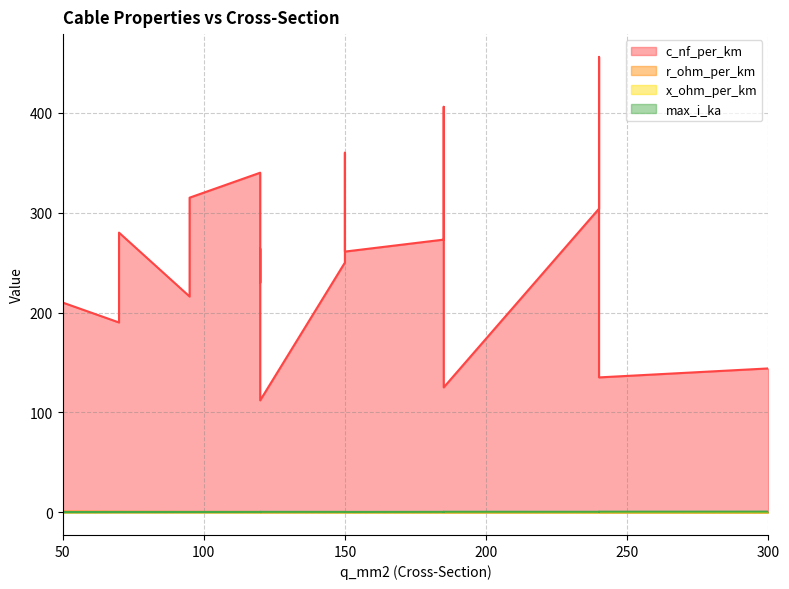

What is the minimum value for c_nf_per_km?

112.0